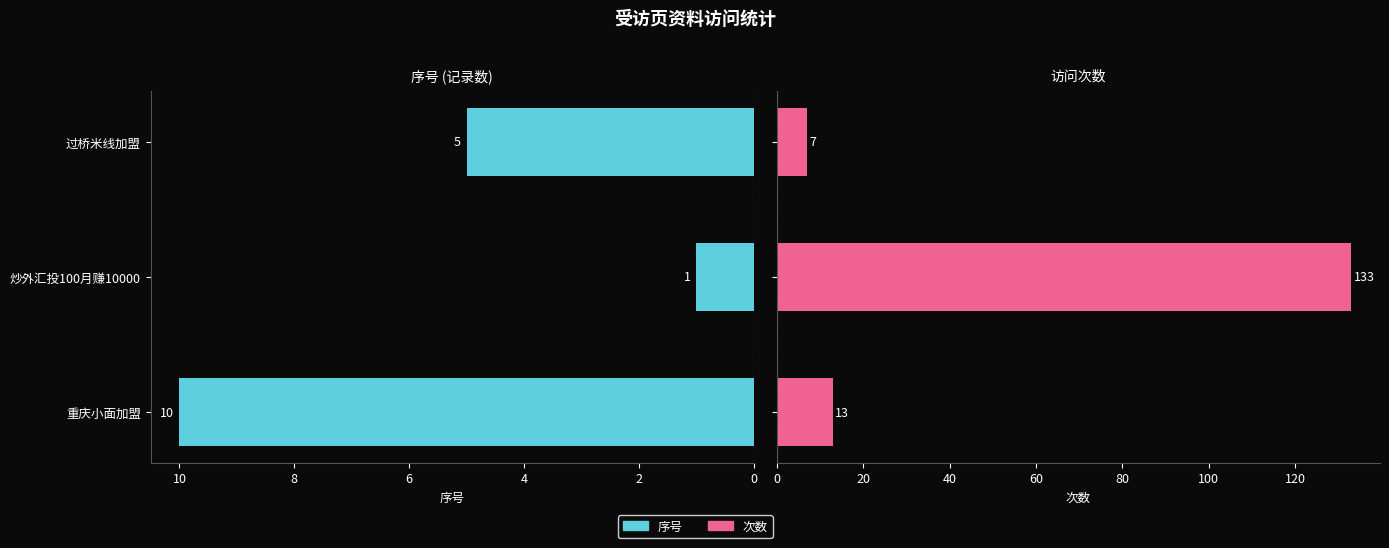

Reading right to left, what are all the values shown in this chart?

序号: 5	1	10
次数: 7	133	13